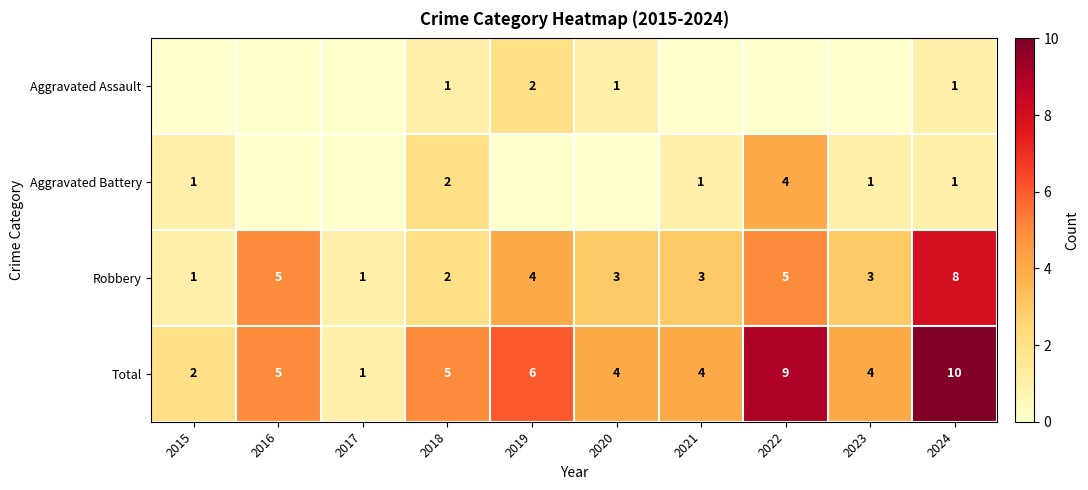

What is the maximum value for Robbery?

8